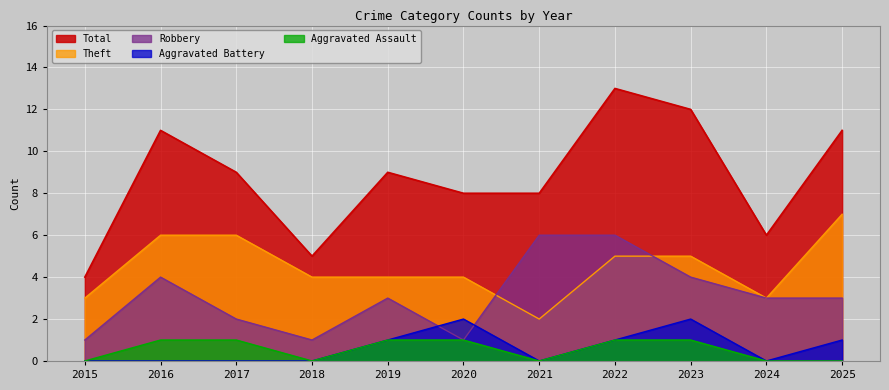

Is it true that Robbery equals 2 at 2018?

False